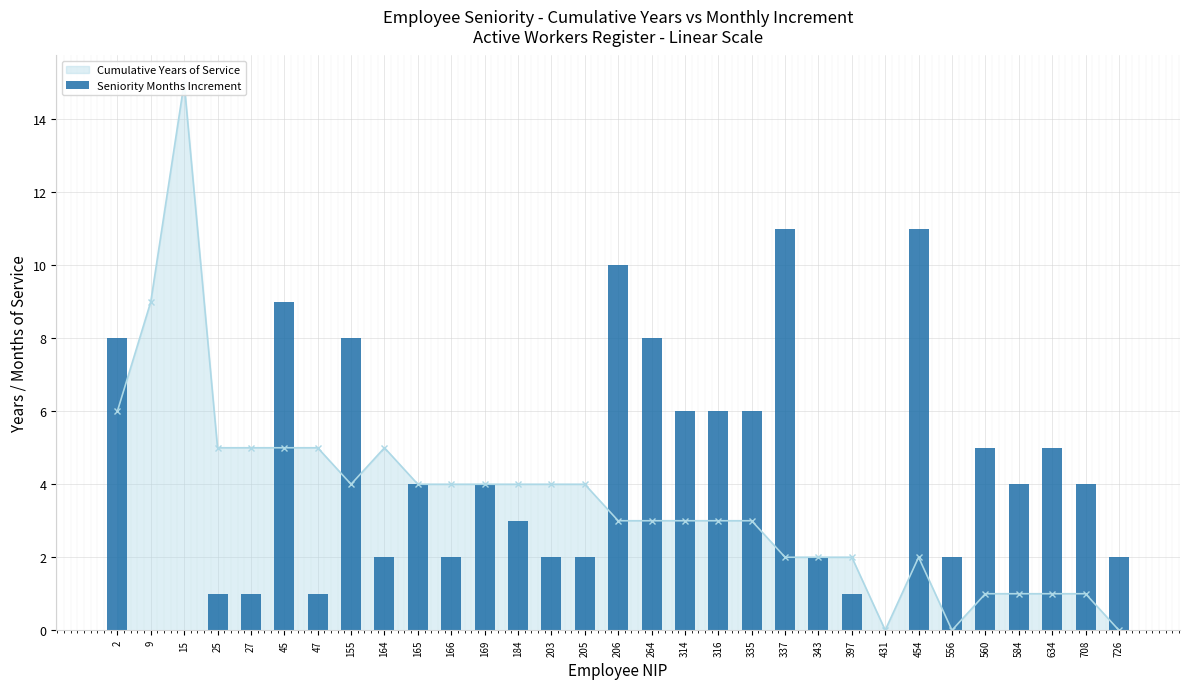

What is the average value?

4